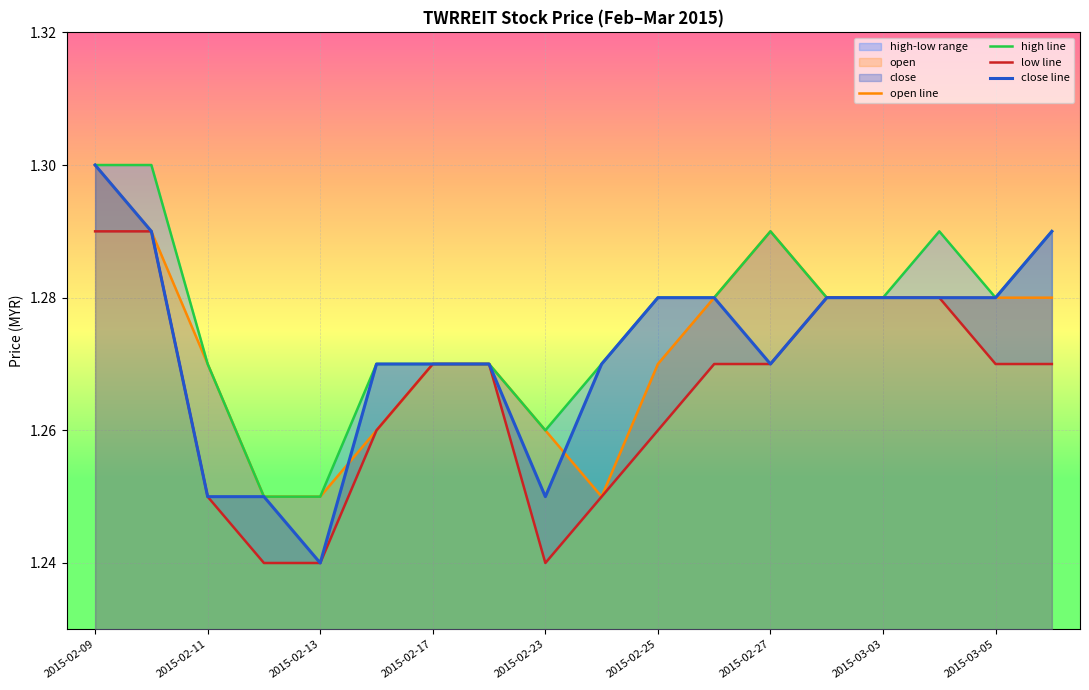

What is the value of the open line point at the 7th from the left?

1.3